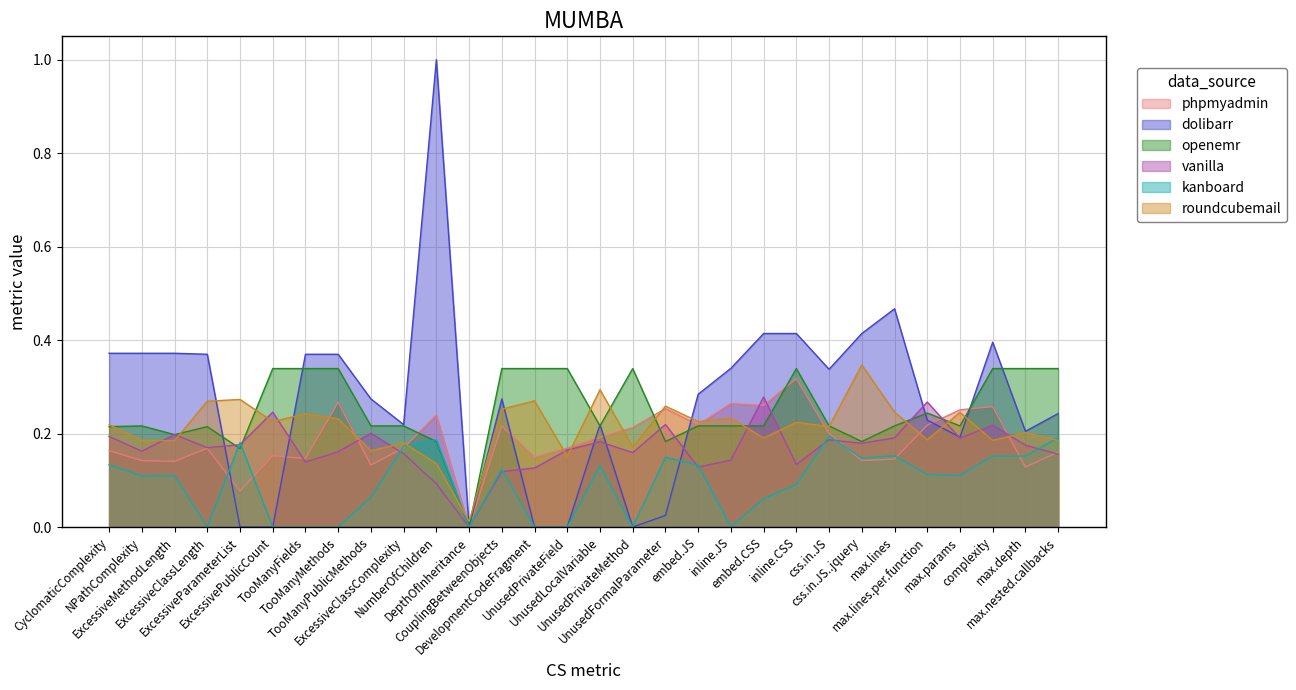

How many intersections are there between kanboard and phpmyadmin?

7